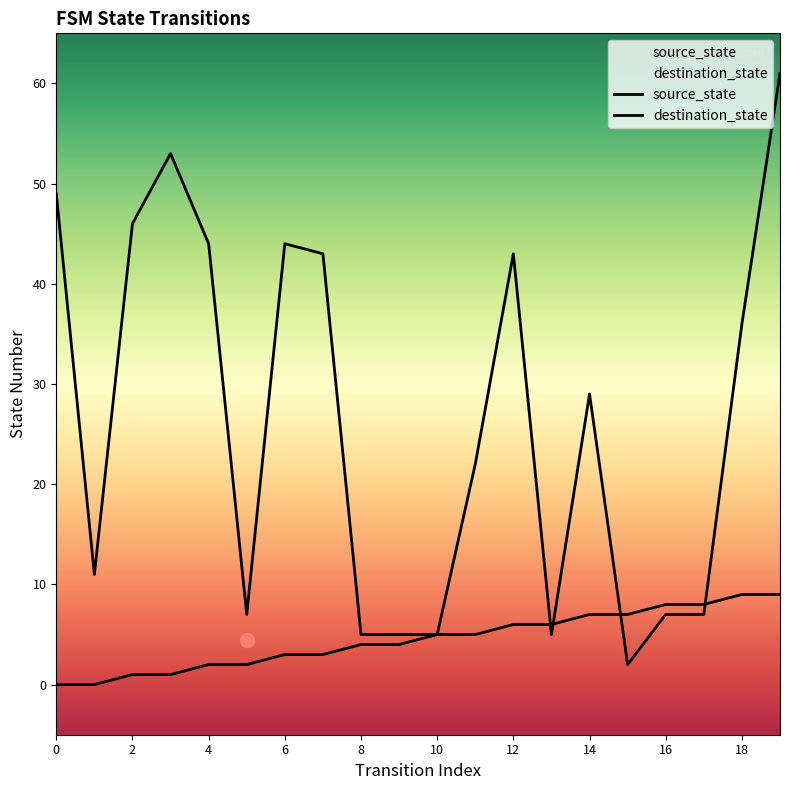

How many values in the source_state series are below 5?

10